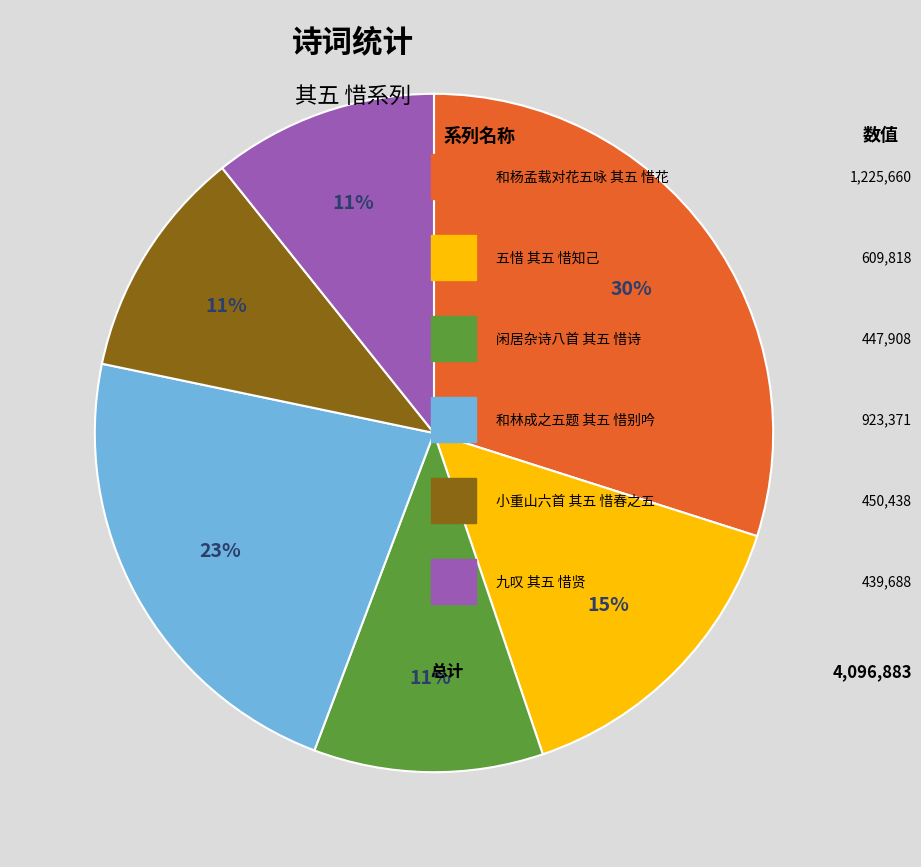

Is there a majority slice in this chart?

No